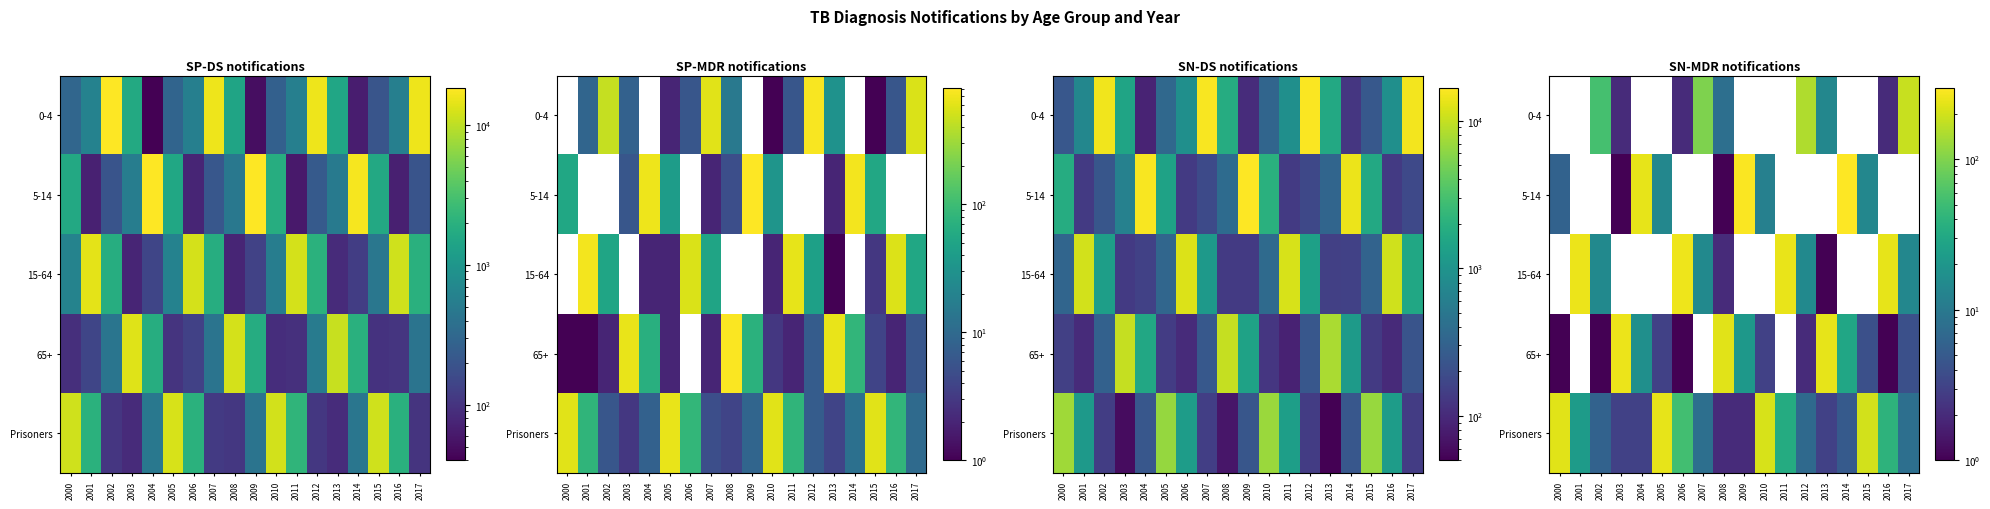

What is the difference between the highest and lowest values at 2012?

150